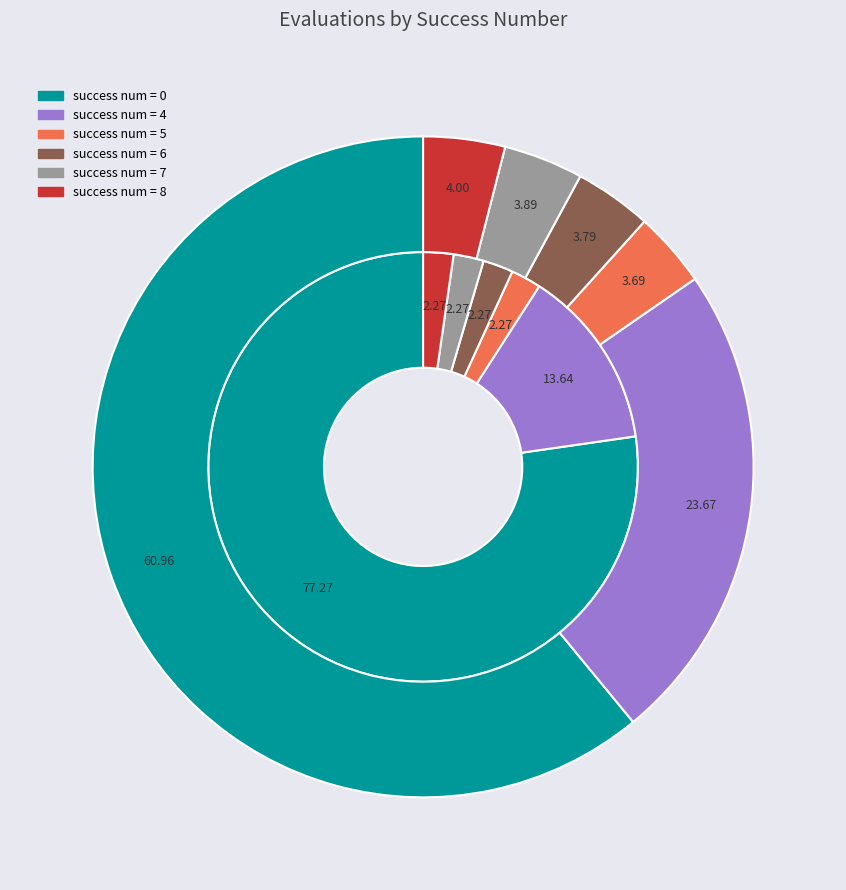

How many segments does this pie chart have?

6